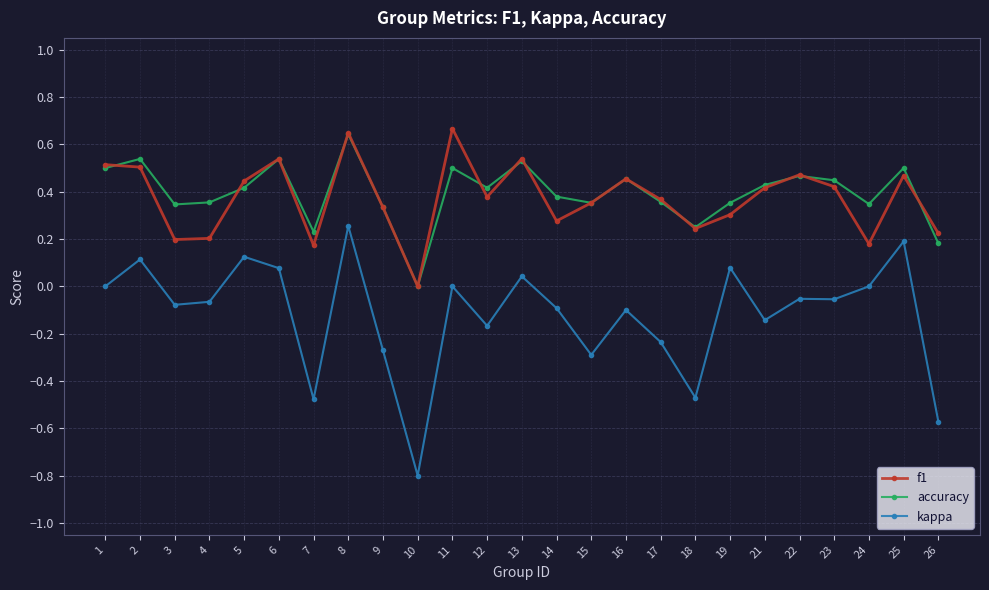

The f1 series shows 0.5 at 16. True or false?

True